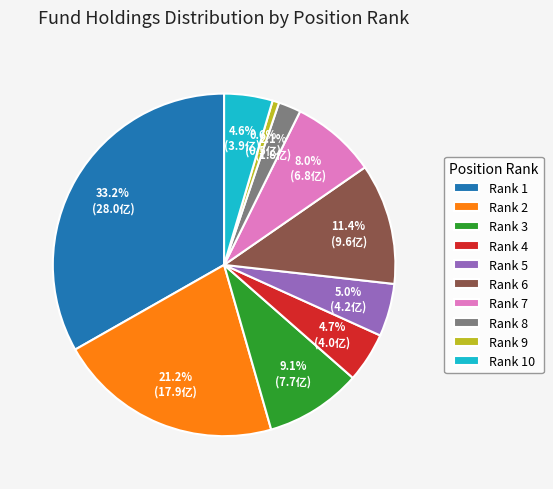

What is the smallest slice in the pie chart?

Rank 9